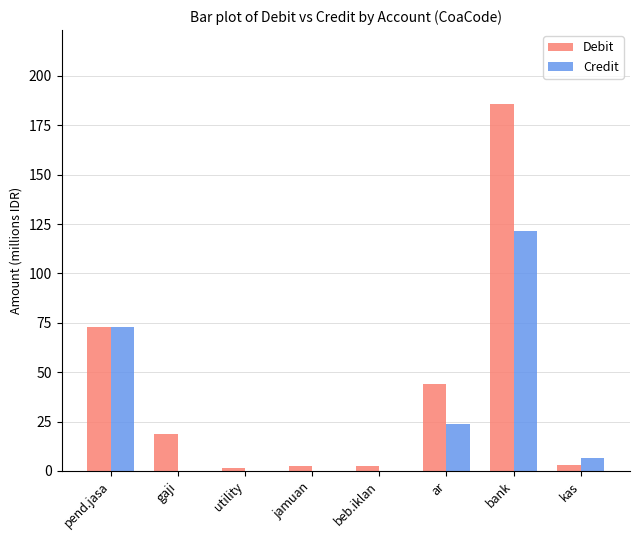

What is the sum of the Credit values at ar and bank?

145.5